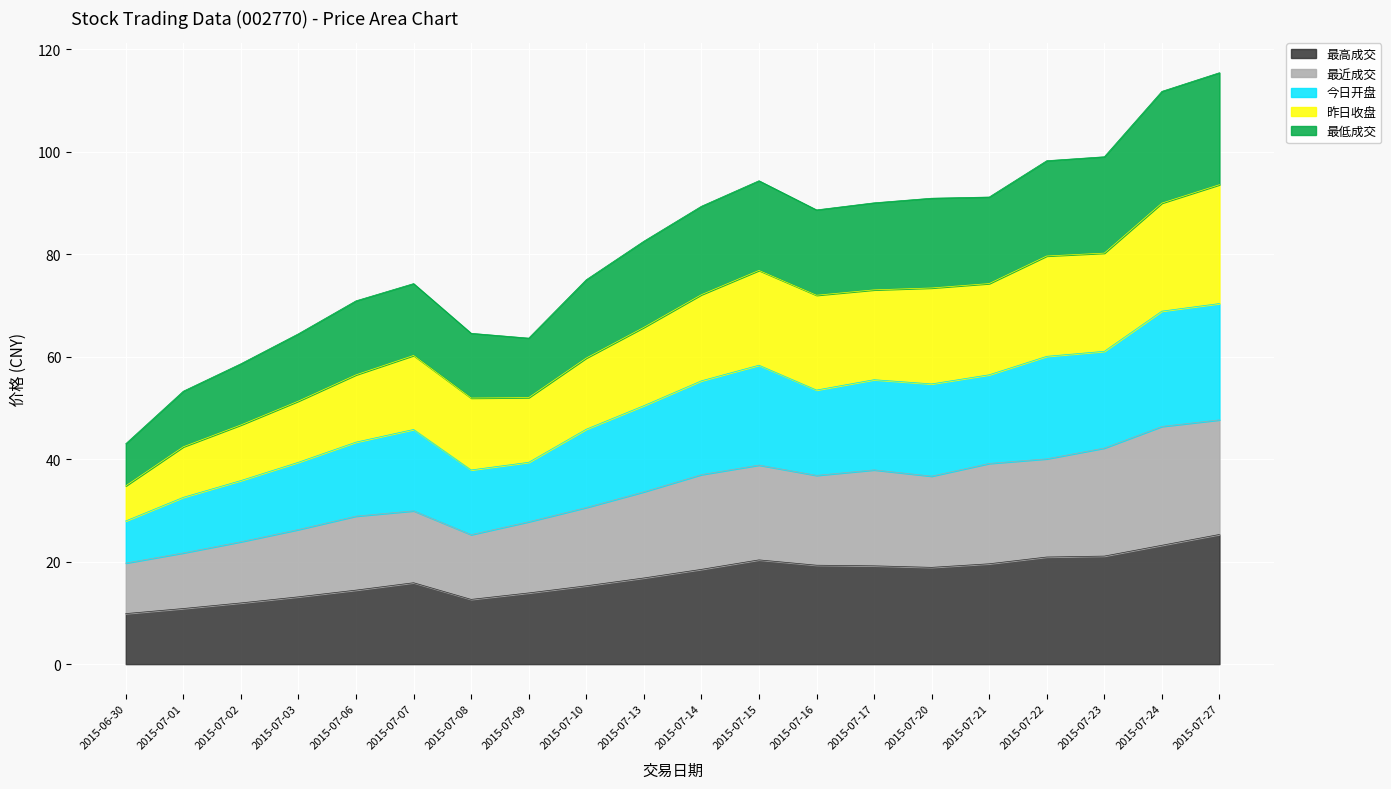

What is the label of the 18th point from the right?

2015-07-02